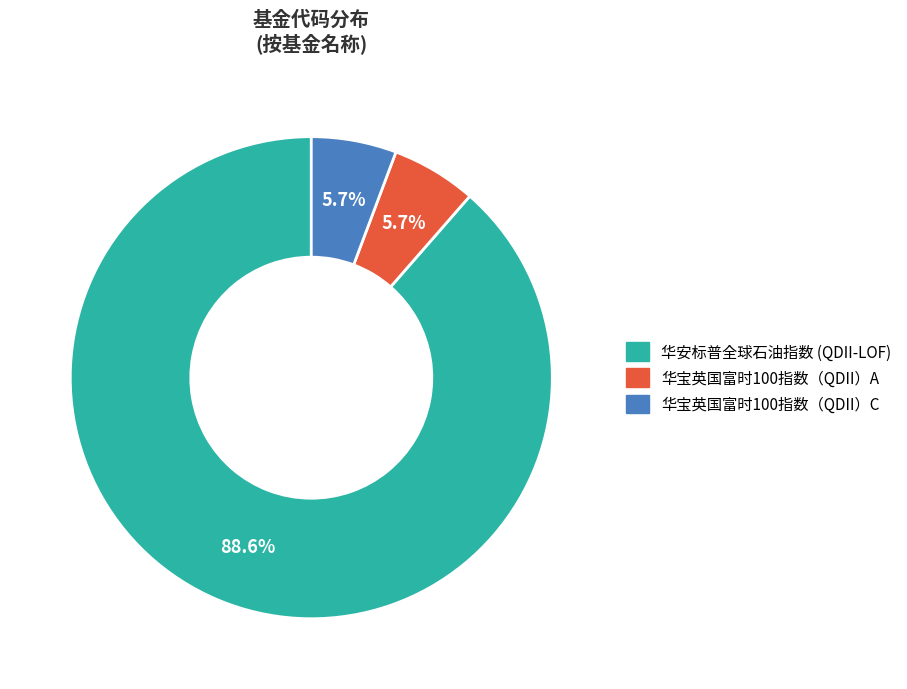

What percentage is the 华宝英国富时100指数（QDII）A slice, to the nearest percent?

6%